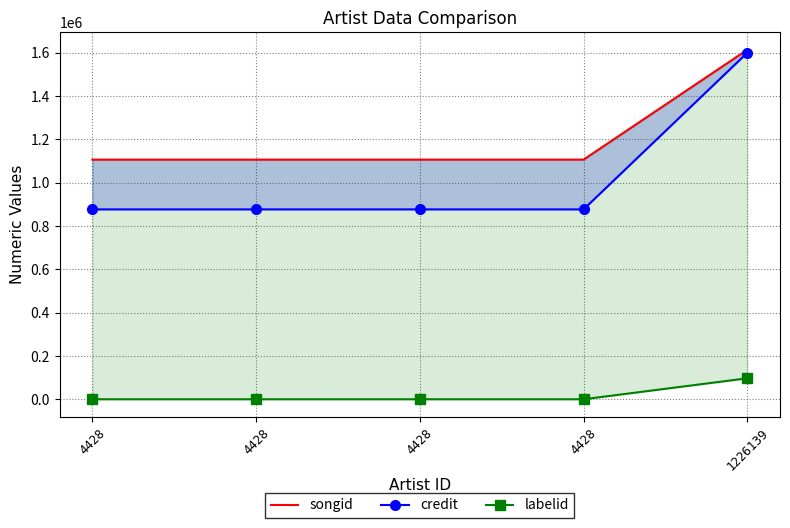

What is the maximum value for labelid?

97133